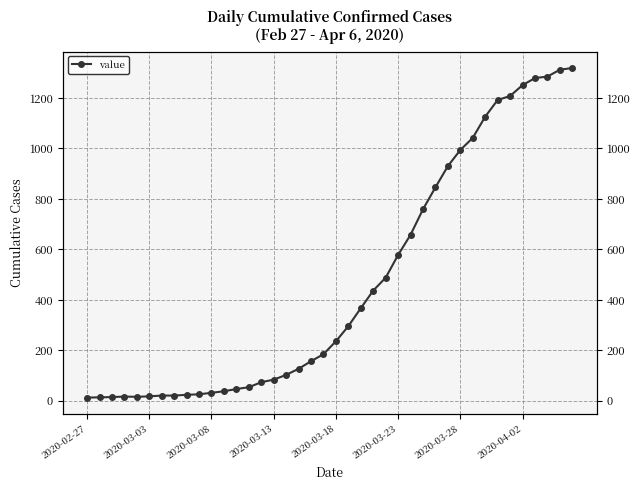

True or false: the data has more than 0 interior local peaks.

True